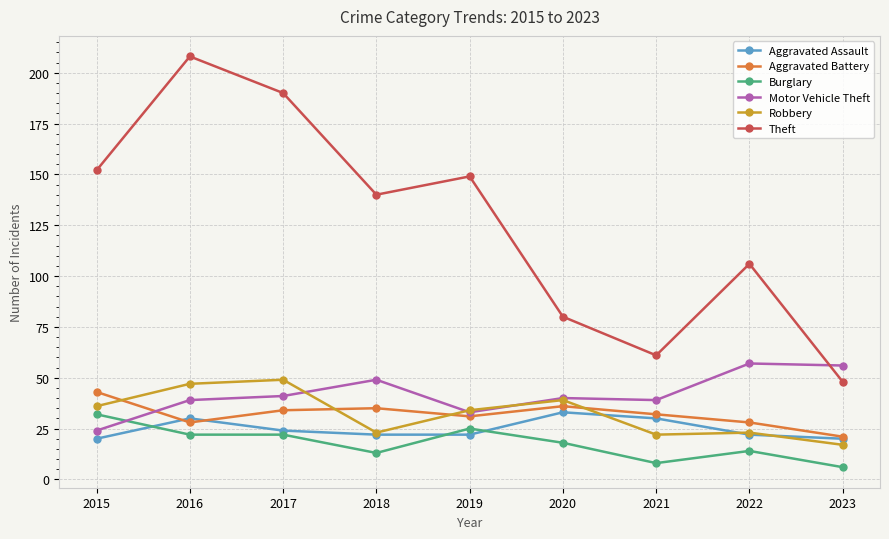

The value of Motor Vehicle Theft at 2016 is 39. True or false?

True